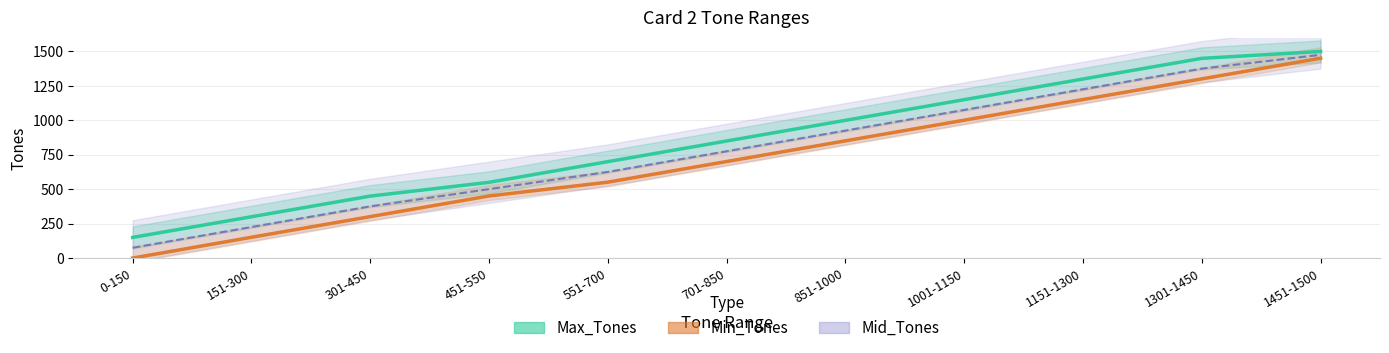

At how many categories does at least one series exceed 1447?

2